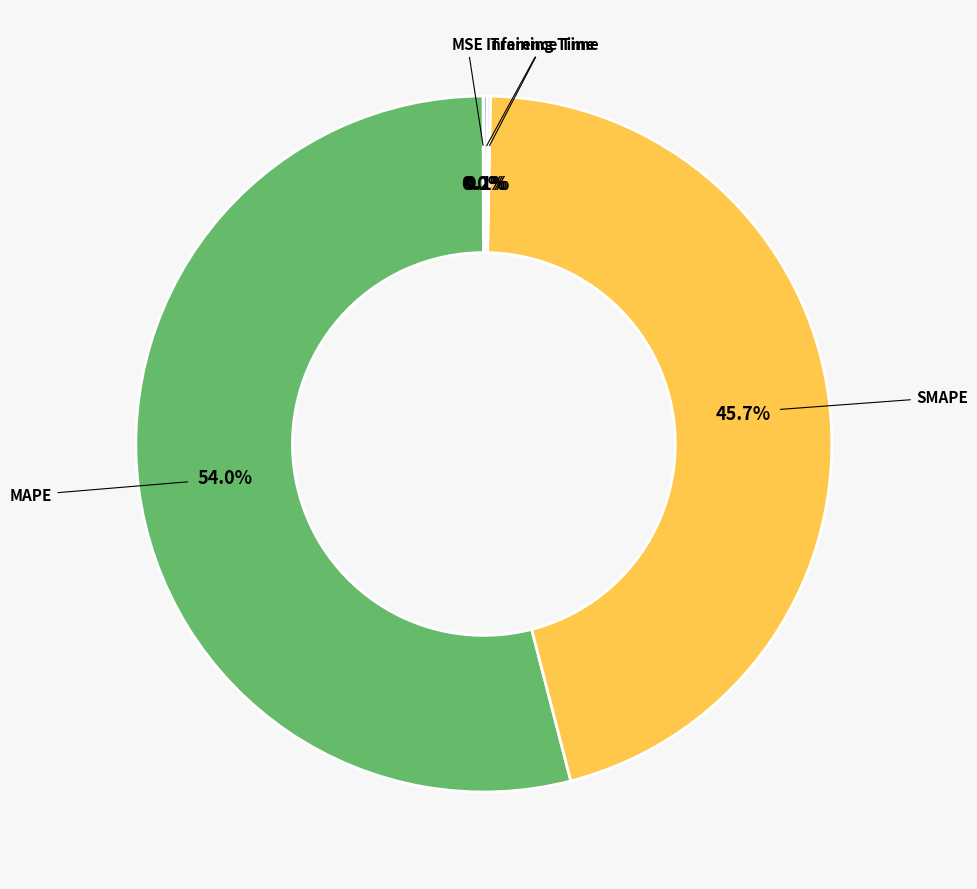

Between MAPE and SMAPE, which is larger?

MAPE